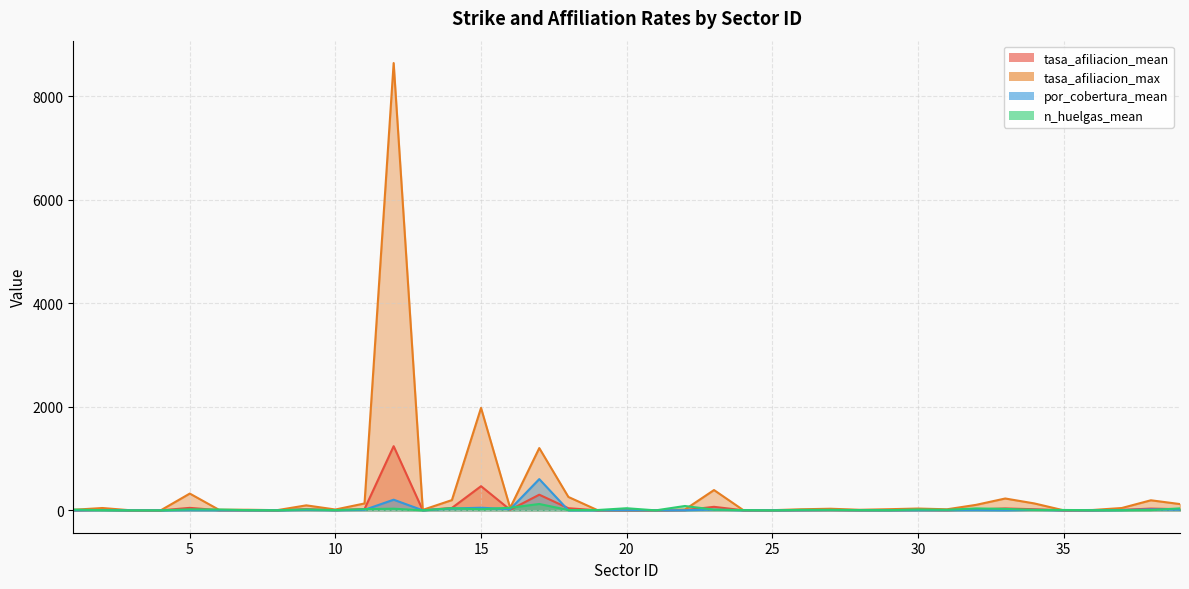

In por_cobertura_mean, how many points are lower than both neighbors (excluding endpoints)?

9